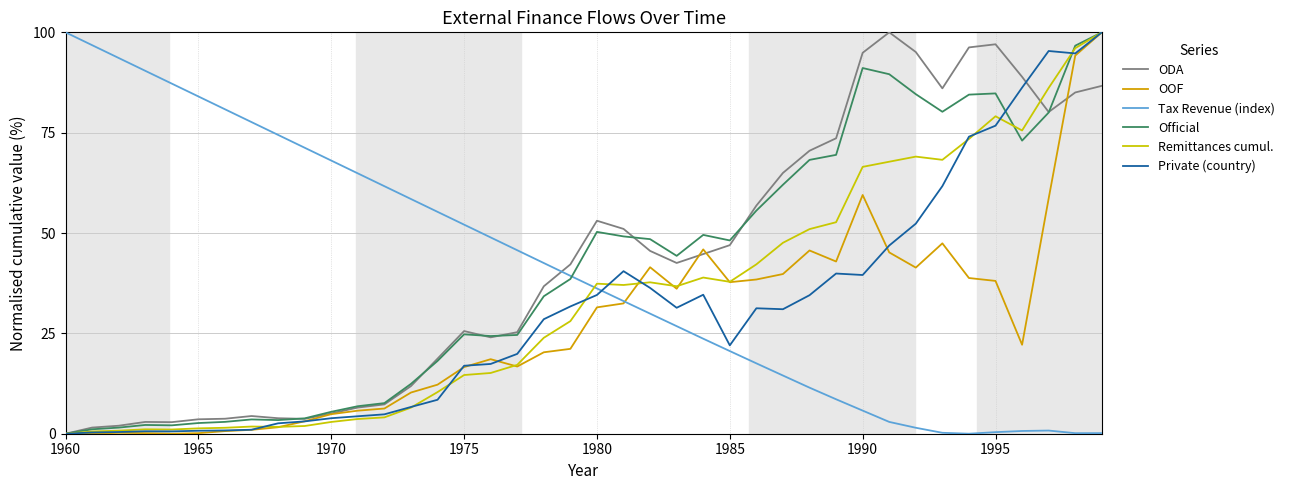

What is the greatest value displayed?

100.0